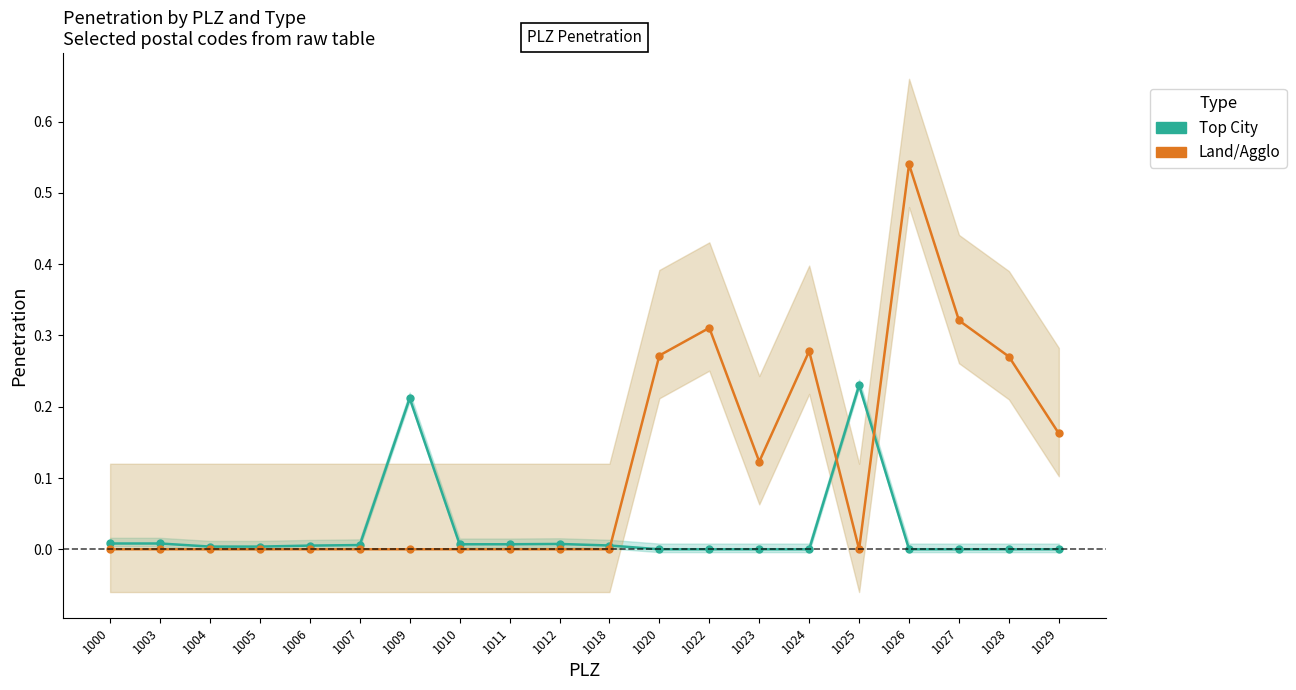

True or false: Land/Agglo has a value of 0.1 at 1023.

False